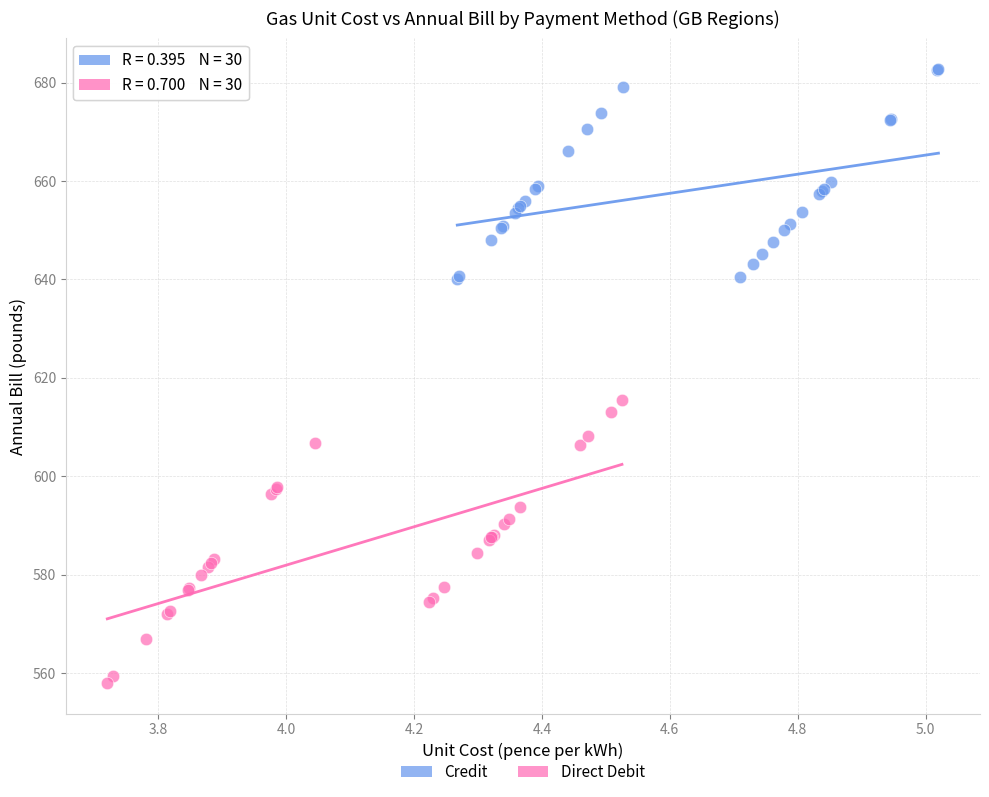

Which series has the widest spread of Y values?

Direct Debit